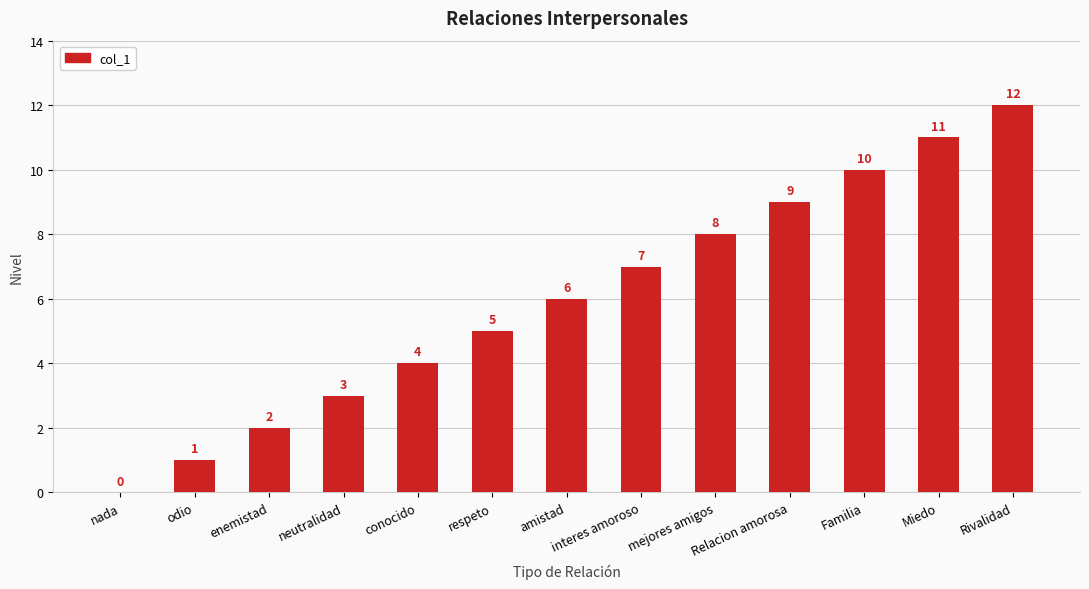

Count the number of categories in the chart.

13